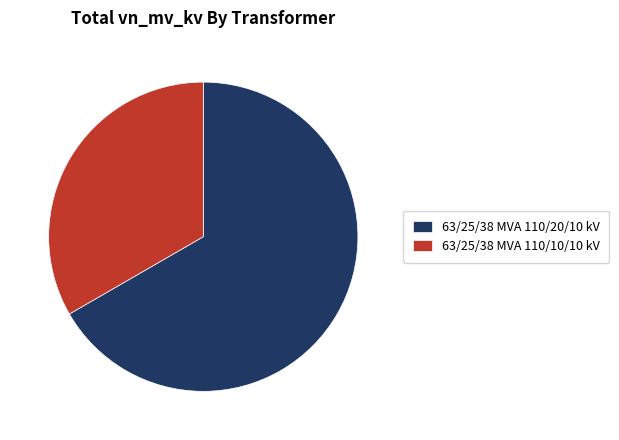

Does any single category account for the majority?

Yes